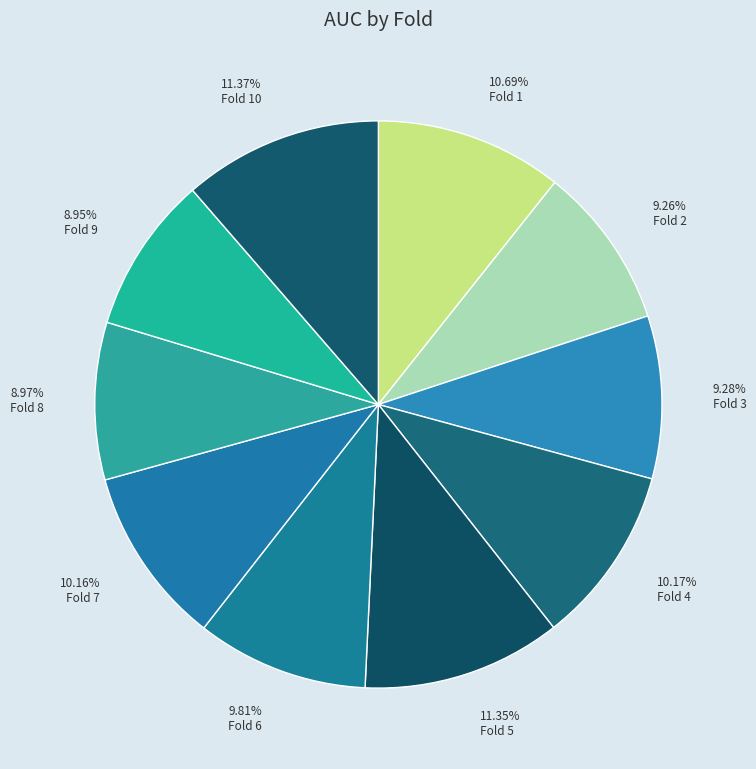

How many slices are in this pie chart?

10